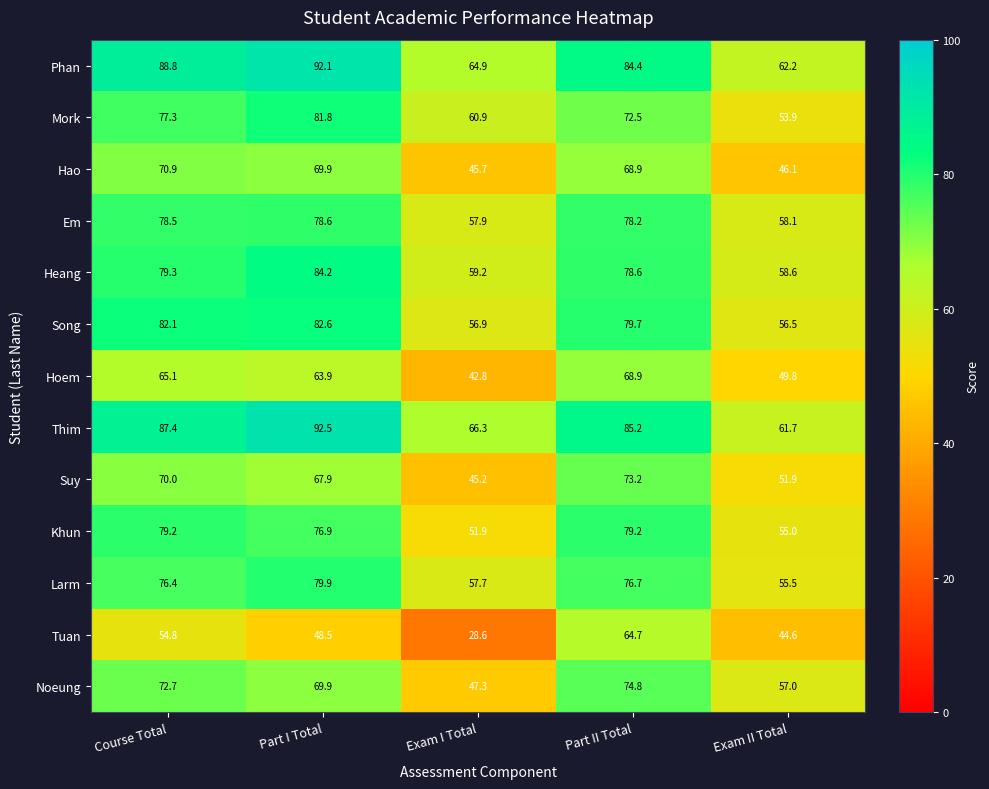

What is the highest value of the Song series?

82.6